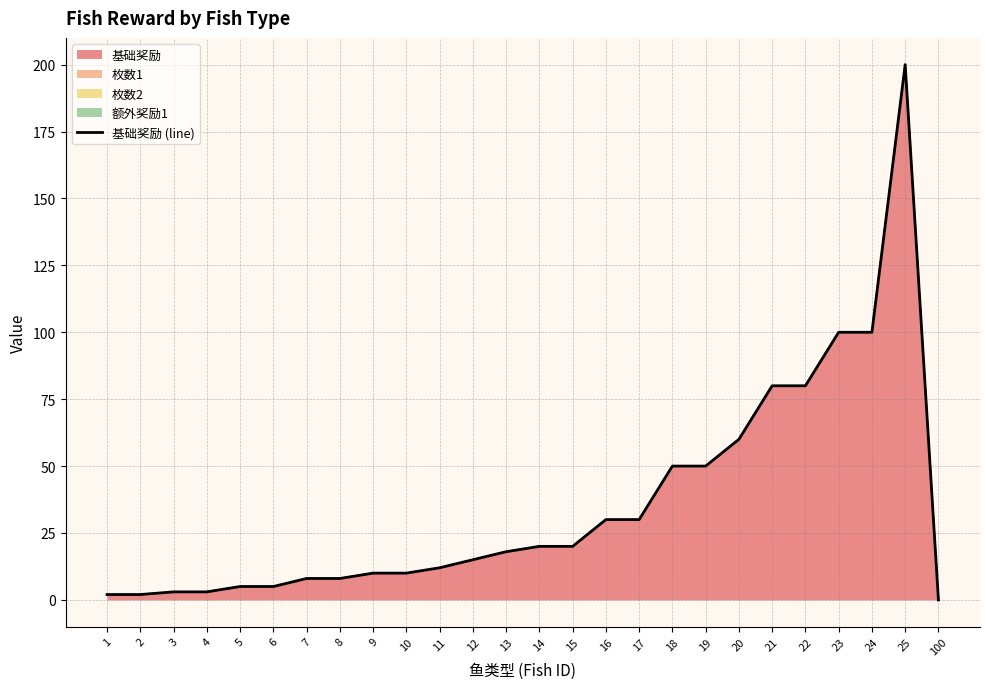

List the labels in order of value, smallest first.

100, 1, 2, 3, 4, 5, 6, 7, 8, 9, 10, 11, 12, 13, 14, 15, 16, 17, 18, 19, 20, 21, 22, 23, 24, 25